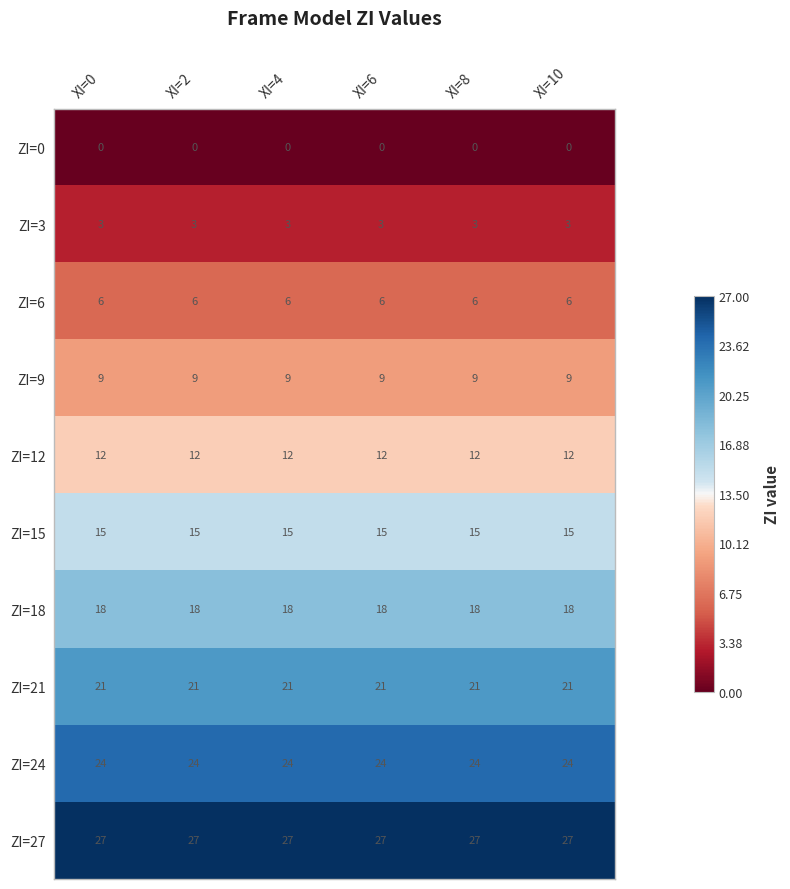

What is the lowest value of the ZI=15 series?

15